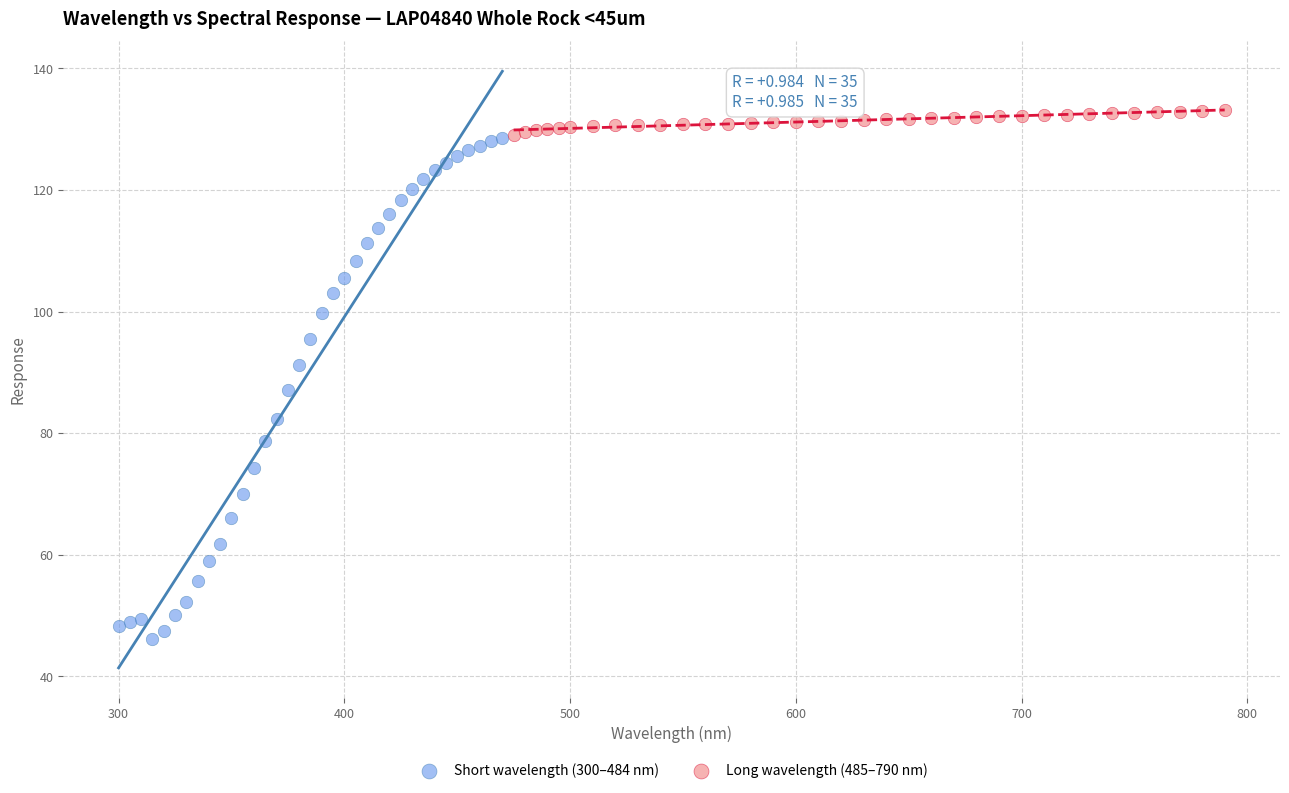

Which series contains the lowest Y value?

Short wavelength (300–484 nm)